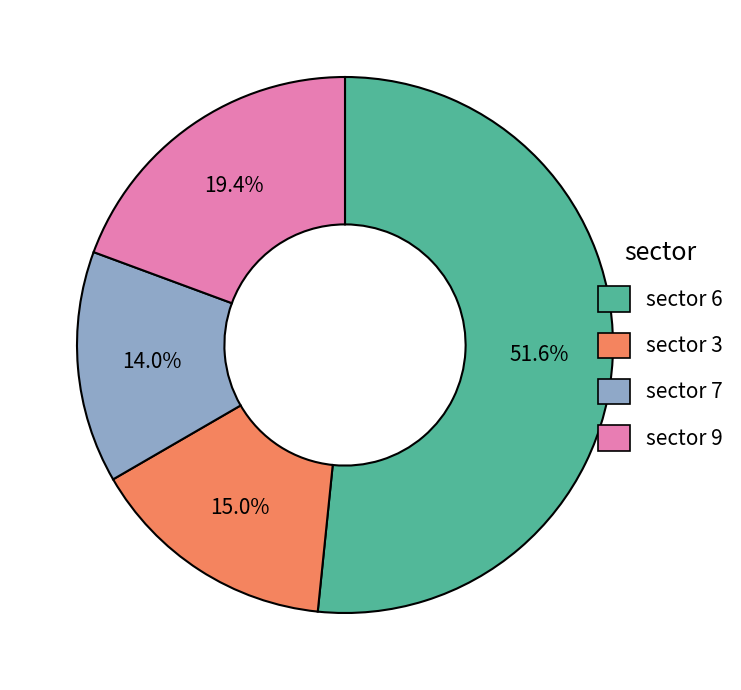

Does any single category account for the majority?

Yes